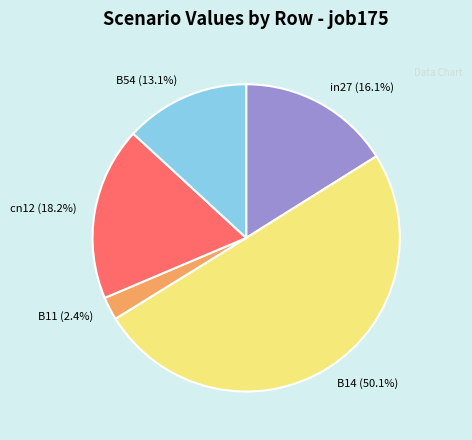

Between in27 and B54, which is larger?

in27